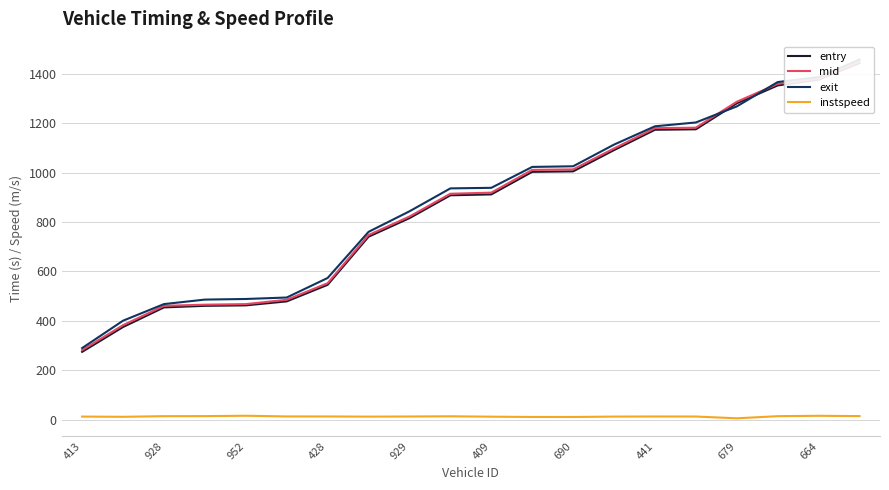

In instspeed, how many points are lower than both neighbors (excluding endpoints)?

4